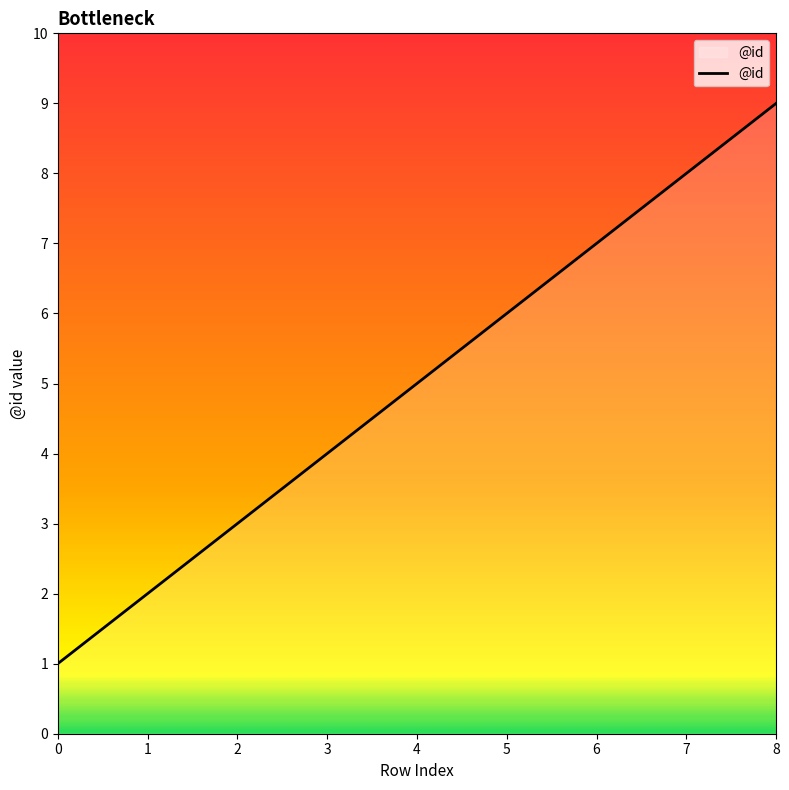

What value does the data have at 2?

3